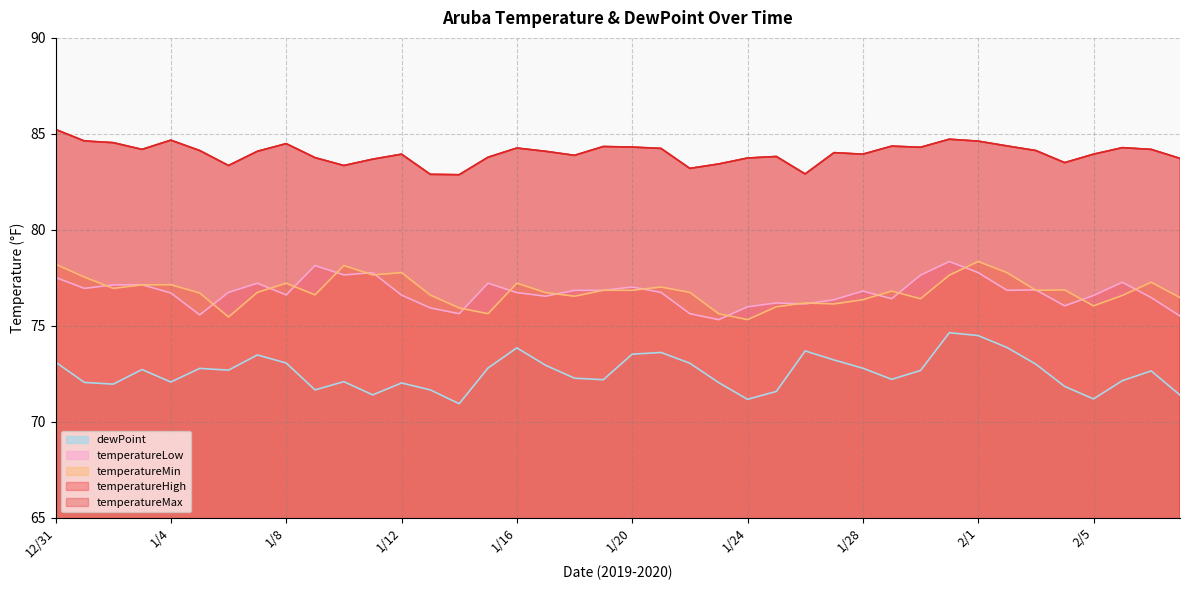

Reading left to right, transcribe all the data shown in this chart.

dewPoint: 73.1	72.0	72.0	72.7	72.1	72.8	72.7	73.5	73.1	71.7	72.1	71.4	72.0	71.7	70.9	72.8	73.8	72.9	72.3	72.2	73.5	73.6	73.0	72.0	71.2	71.6	73.7	73.2	72.8	72.2	72.7	74.6	74.5	73.9	73.0	71.8	71.2	72.1	72.7	71.4
temperatureLow: 77.5	77.0	77.1	77.1	76.7	75.6	76.7	77.2	76.6	78.1	77.7	77.8	76.6	75.9	75.6	77.2	76.7	76.5	76.8	76.8	77.0	76.7	75.6	75.3	76.0	76.2	76.1	76.4	76.8	76.4	77.6	78.3	77.8	76.8	76.9	76.0	76.6	77.3	76.5	75.5
temperatureMin: 78.2	77.5	77.0	77.1	77.1	76.7	75.5	76.7	77.2	76.6	78.1	77.7	77.8	76.6	75.9	75.6	77.2	76.7	76.5	76.8	76.8	77.0	76.7	75.6	75.3	76.0	76.2	76.1	76.4	76.8	76.4	77.6	78.3	77.8	76.8	76.9	76.0	76.6	77.3	76.5
temperatureHigh: 85.2	84.6	84.5	84.2	84.7	84.1	83.3	84.1	84.5	83.8	83.3	83.7	83.9	82.9	82.9	83.8	84.3	84.1	83.9	84.3	84.3	84.2	83.2	83.4	83.7	83.8	82.9	84.0	83.9	84.4	84.3	84.7	84.6	84.4	84.1	83.5	83.9	84.3	84.2	83.7
temperatureMax: 85.2	84.6	84.5	84.2	84.7	84.1	83.3	84.1	84.5	83.8	83.3	83.7	83.9	82.9	82.9	83.8	84.3	84.1	83.9	84.3	84.3	84.2	83.2	83.4	83.7	83.8	82.9	84.0	83.9	84.4	84.3	84.7	84.6	84.4	84.1	83.5	83.9	84.3	84.2	83.7